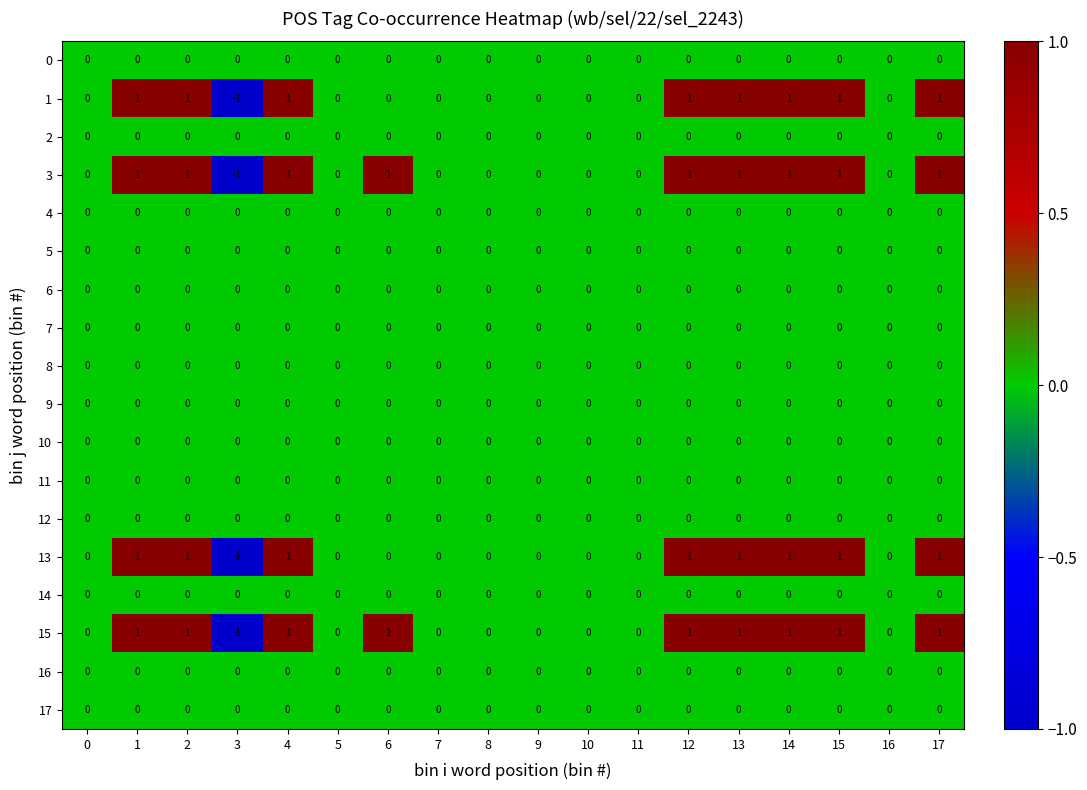

What is the difference between the highest and lowest values at 3?

1